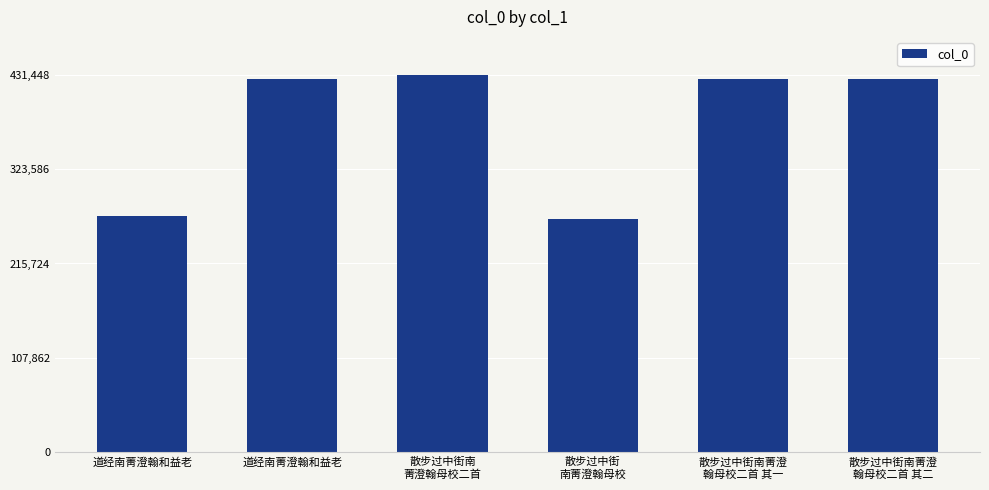

Reading left to right, what are all the values shown in this chart?

道经南菁澄翰和益老=270186	道经南菁澄翰和益老=426451	散步过中街南
菁澄翰母校二首=431448	散步过中街
南菁澄翰母校=266129	散步过中街南菁澄
翰母校二首 其一=426011	散步过中街南菁澄
翰母校二首 其二=426012